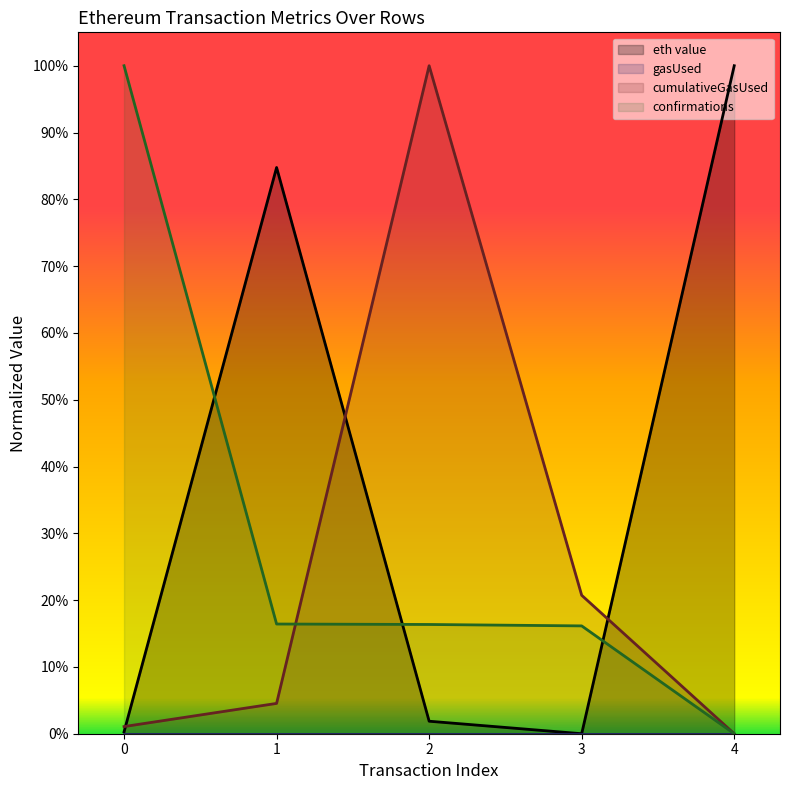

How many lines are shown in the chart?

3